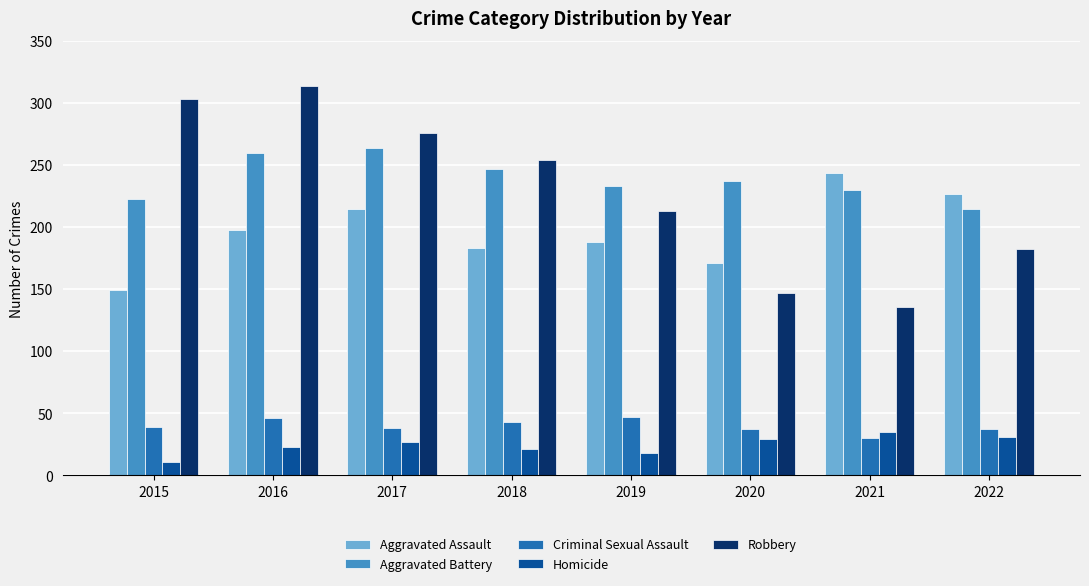

What is the value of the Criminal Sexual Assault bar at the 3rd from the left?

38